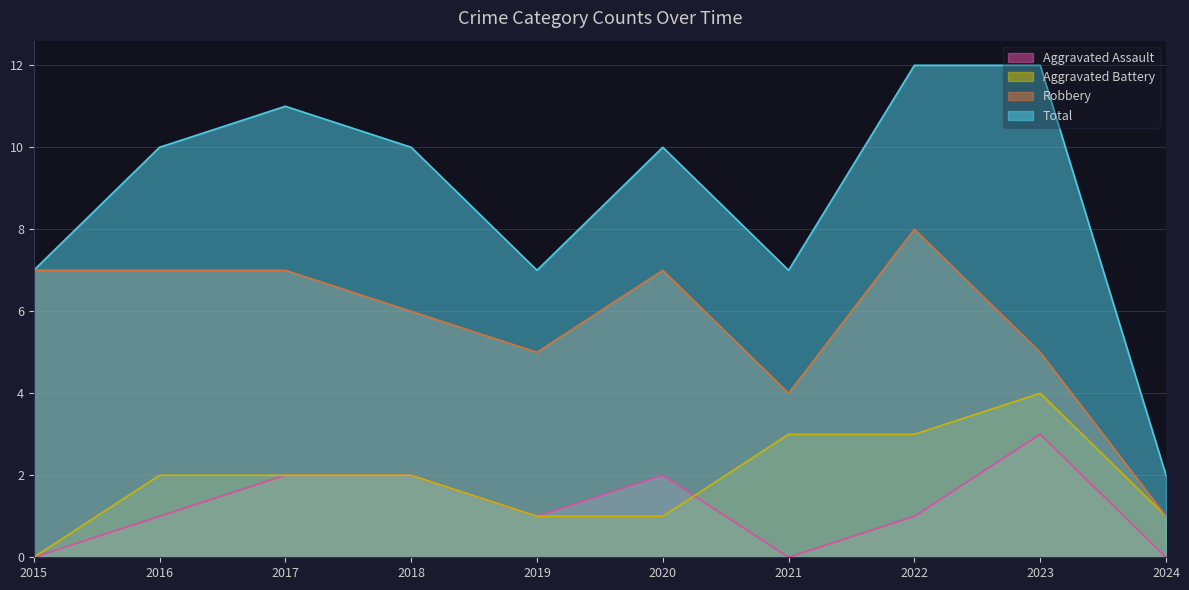

Reading left to right, list all the values displayed in this chart.

Aggravated Assault: 0	1	2	2	1	2	0	1	3	0
Aggravated Battery: 0	2	2	2	1	1	3	3	4	1
Robbery: 7	7	7	6	5	7	4	8	5	1
Total: 7	10	11	10	7	10	7	12	12	2